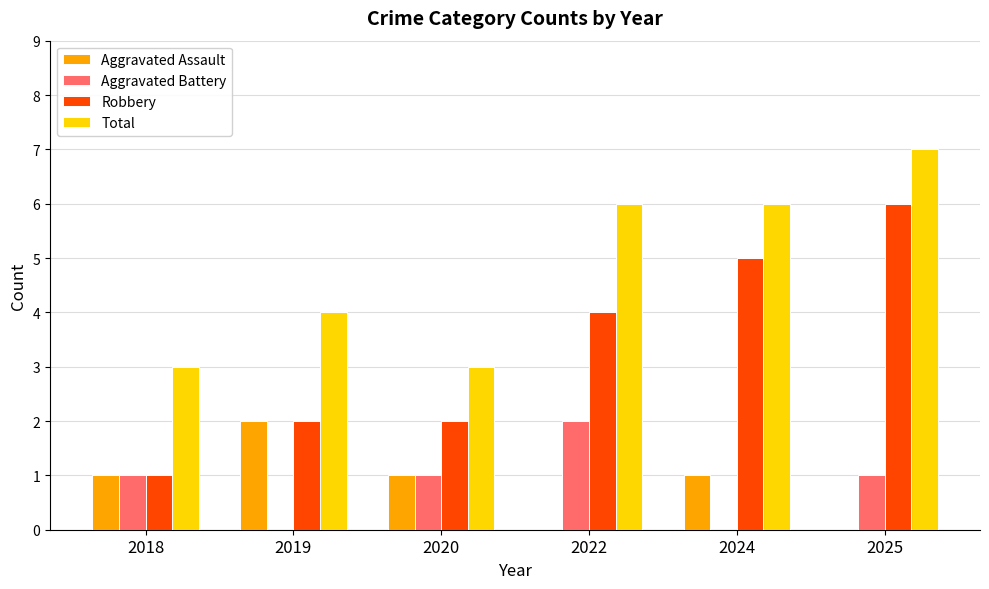

Which series has the largest total across all categories?

Total